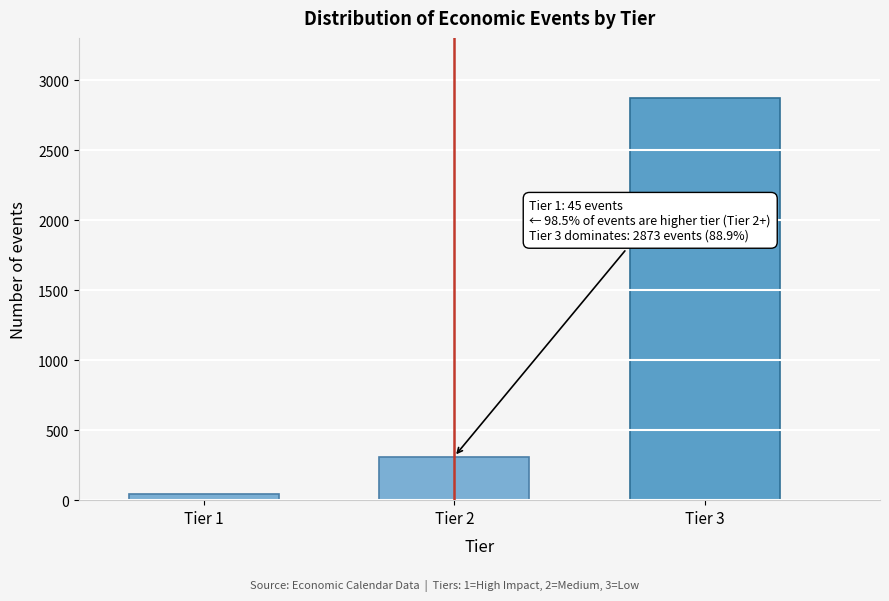

Reading right to left, list all the values displayed in this chart.

2873	312	45